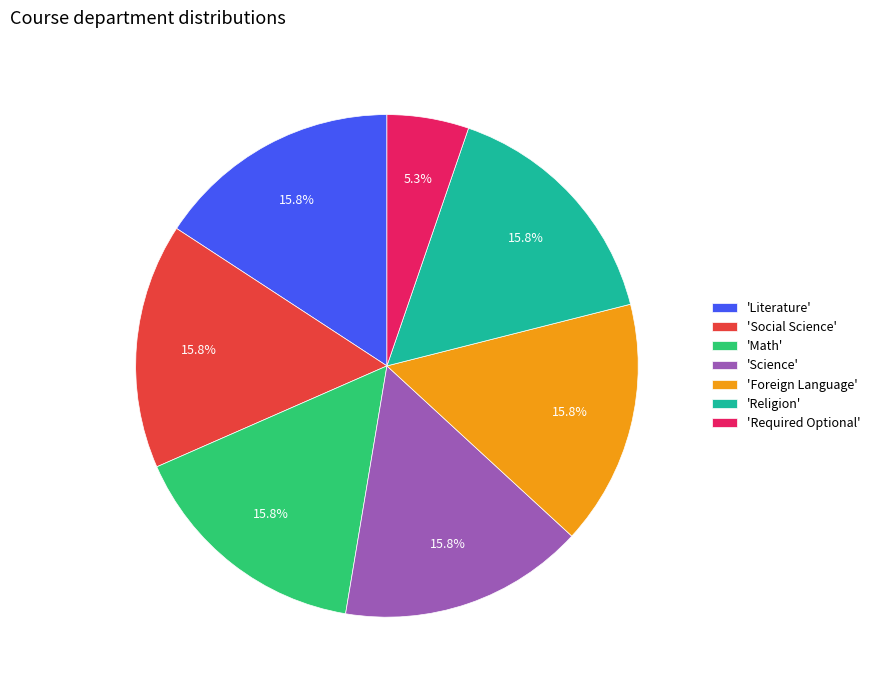

Which slice is the smallest?

'Required Optional'